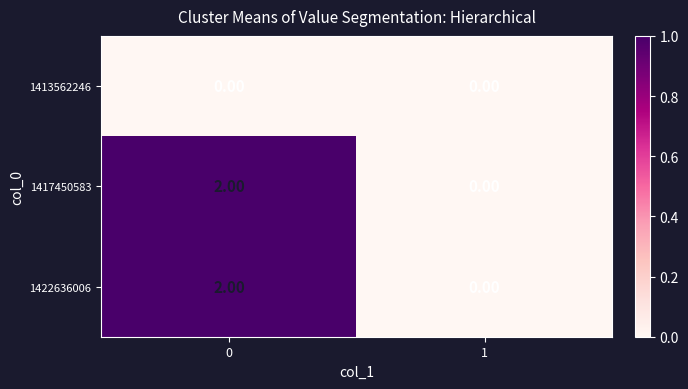

List the labels in order of 1422636006 value, largest first.

0, 1